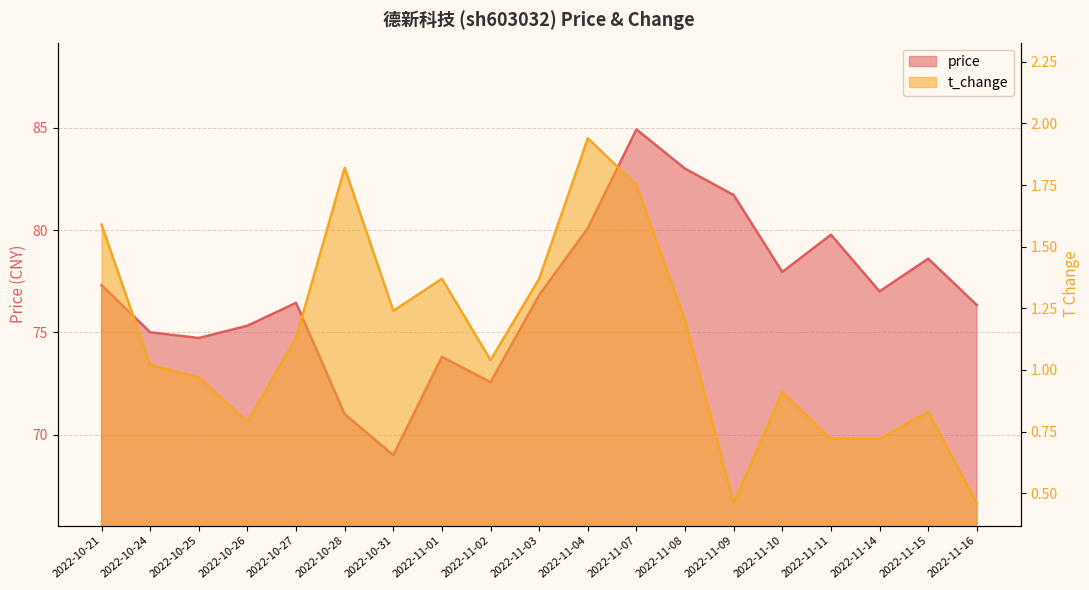

What is the label of the 9th point from the right?

2022-11-04